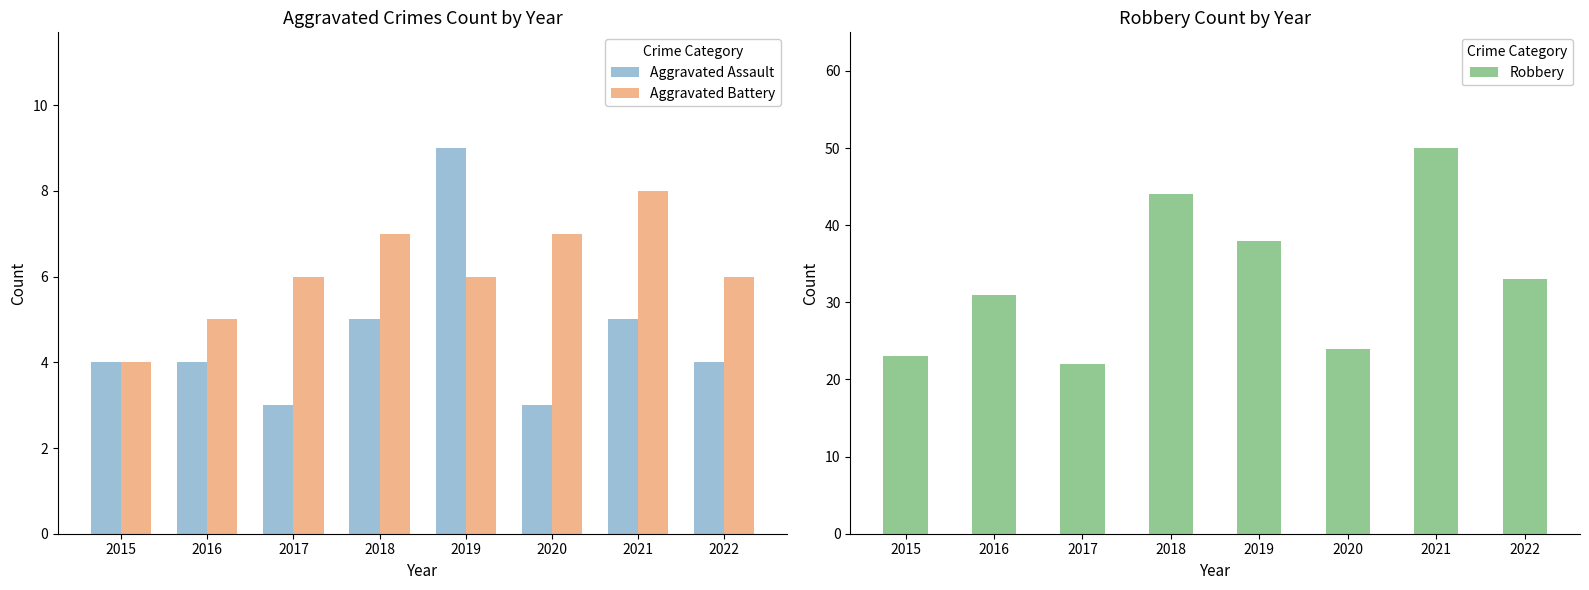

Which category has the lowest value in the Aggravated Battery series?

2015